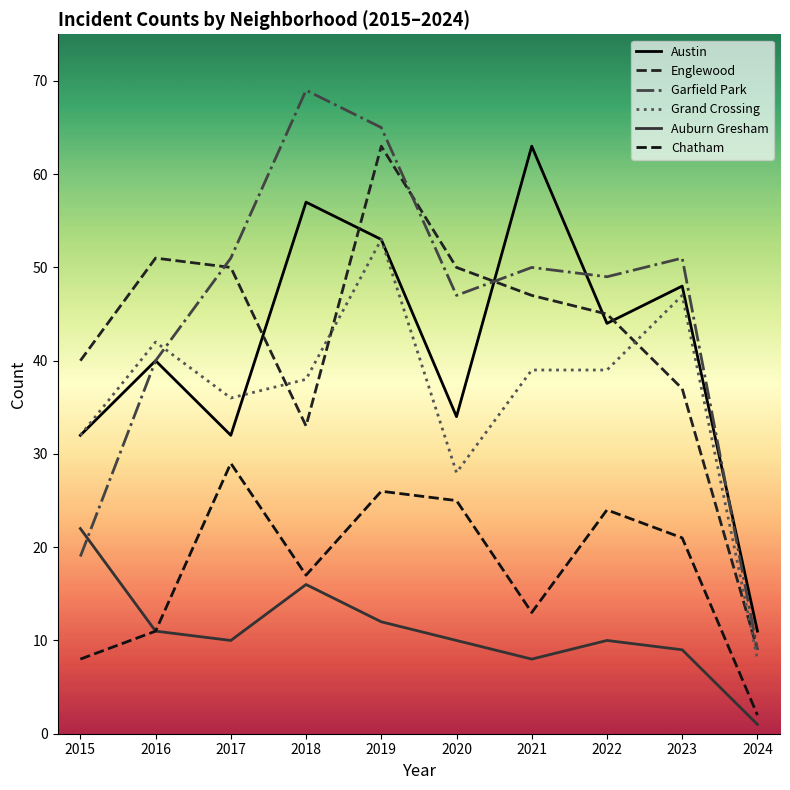

At how many categories does at least one series exceed 33?

9